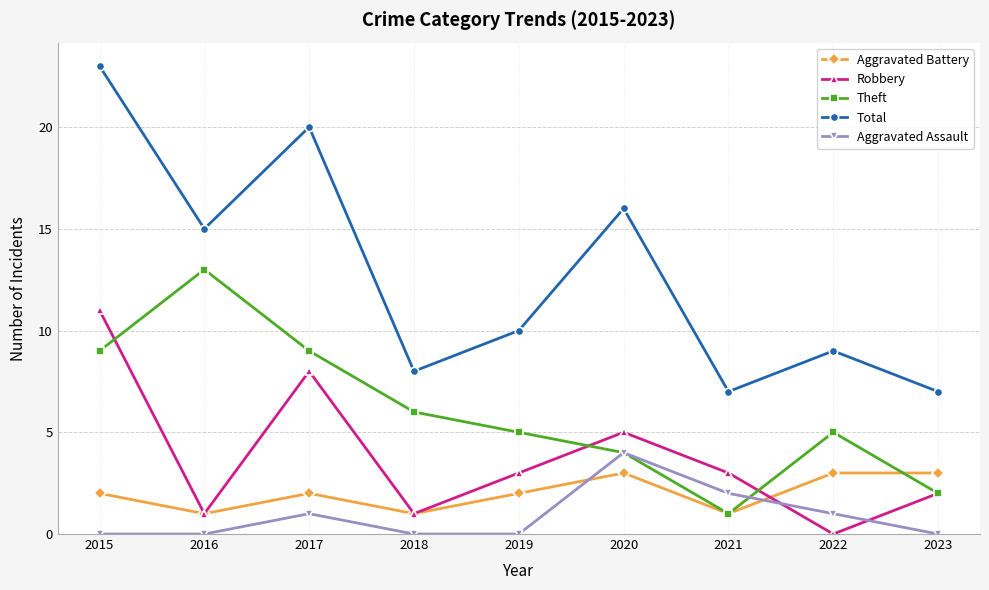

Between 2015 and 2023, which series saw the biggest shift?

Total